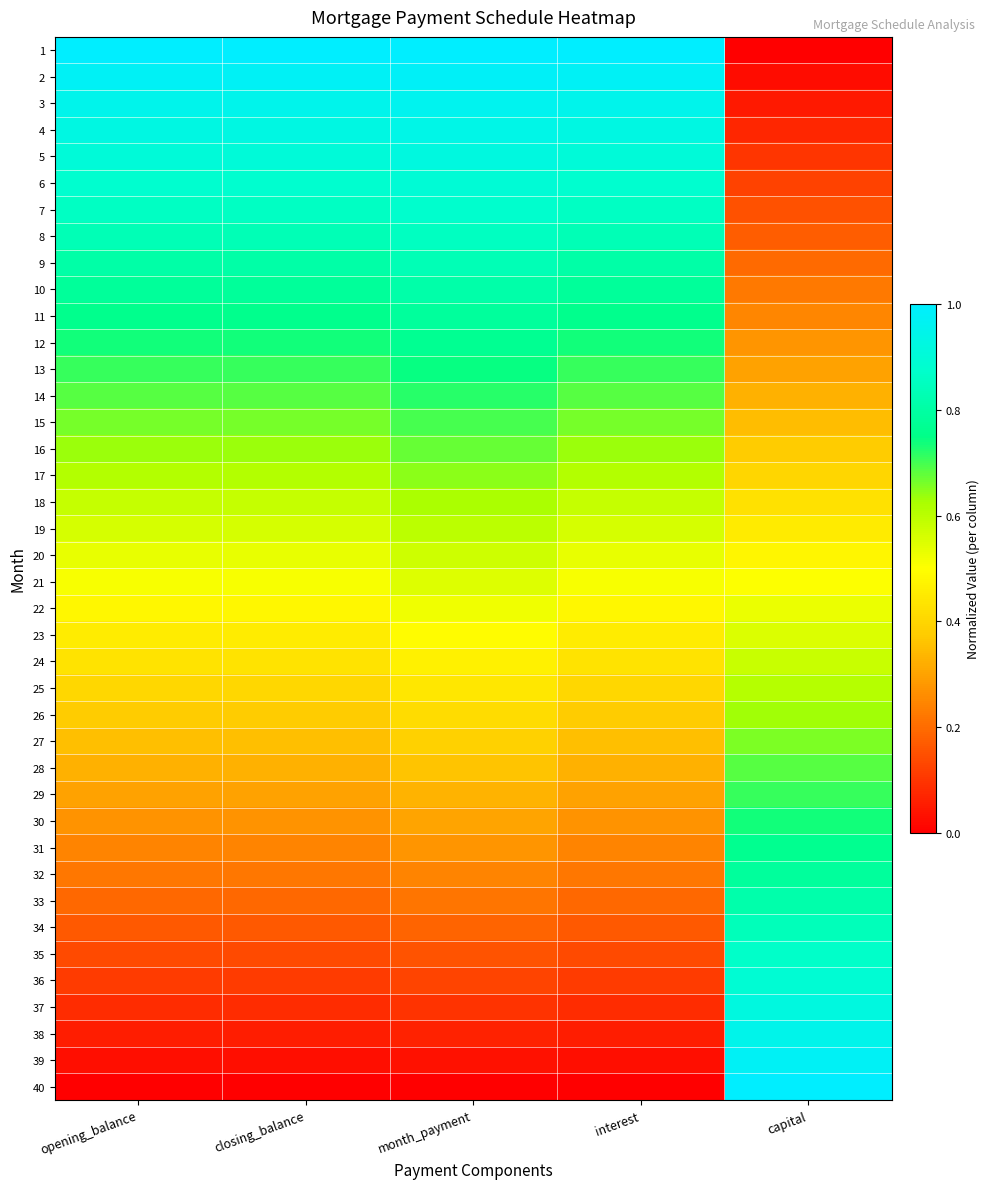

Which has a higher value, closing_balance or interest?

closing_balance